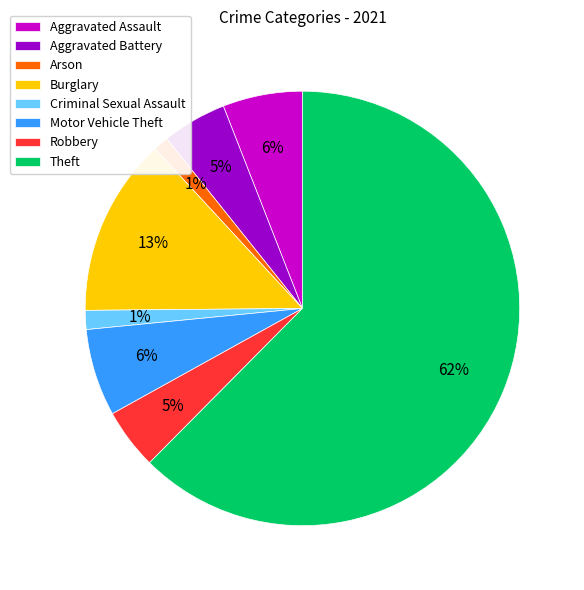

How many segments does this pie chart have?

8